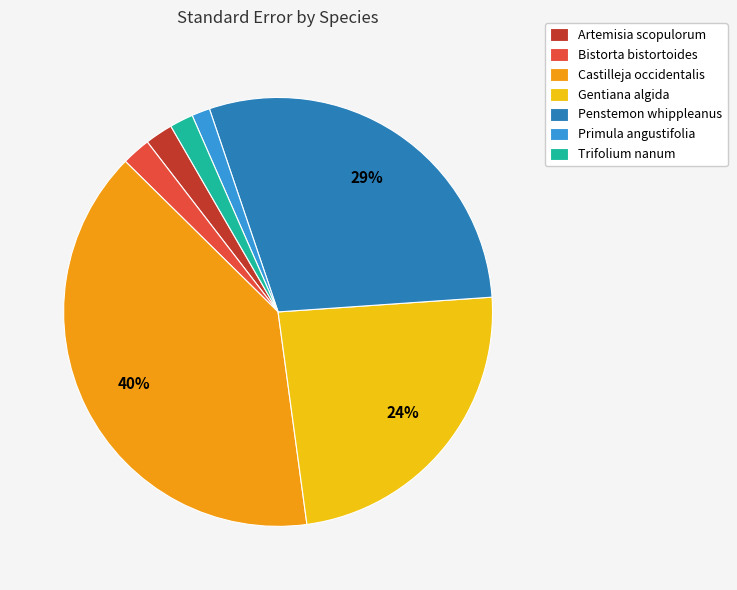

Which slice is the largest?

Castilleja occidentalis